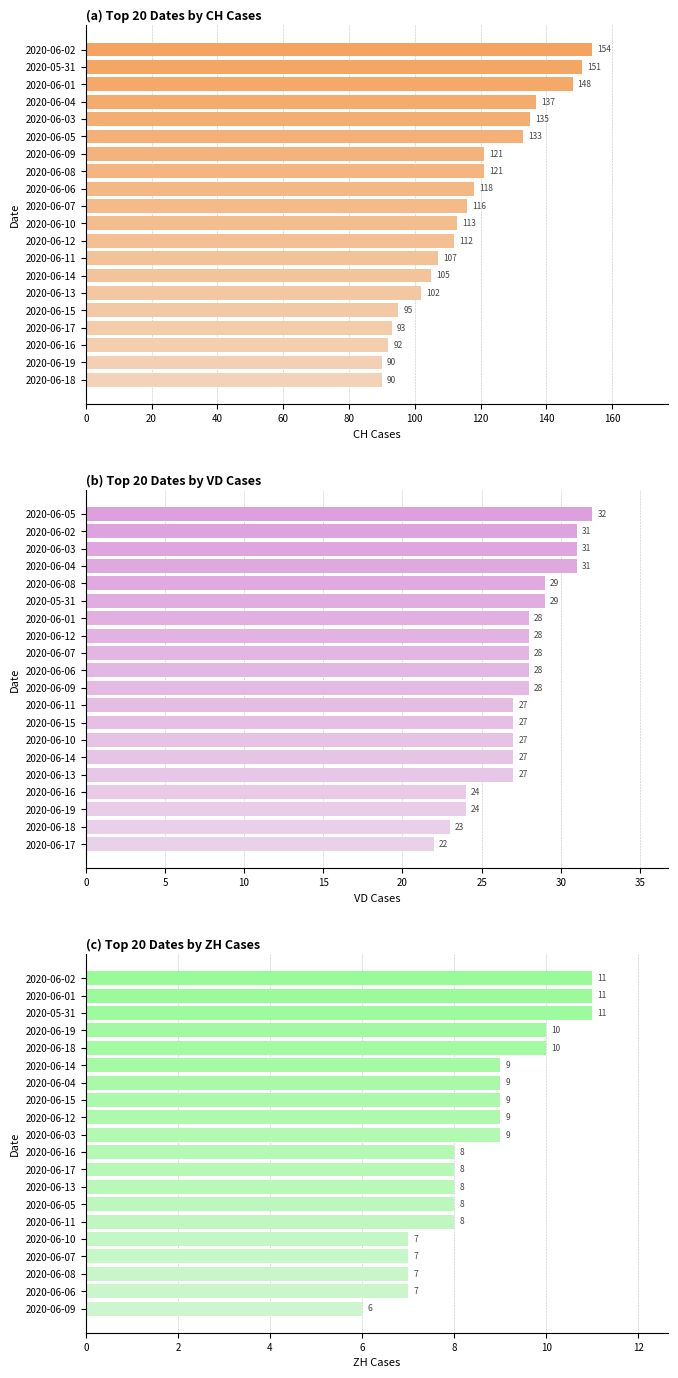

True or false: ZH has a value of 3 at 2020-06-04.

False